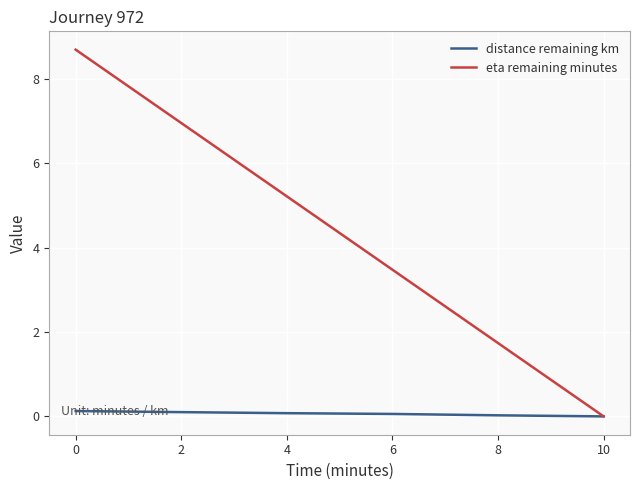

Is the value of distance remaining km at 6 greater than the value of eta remaining minutes at 6?

No